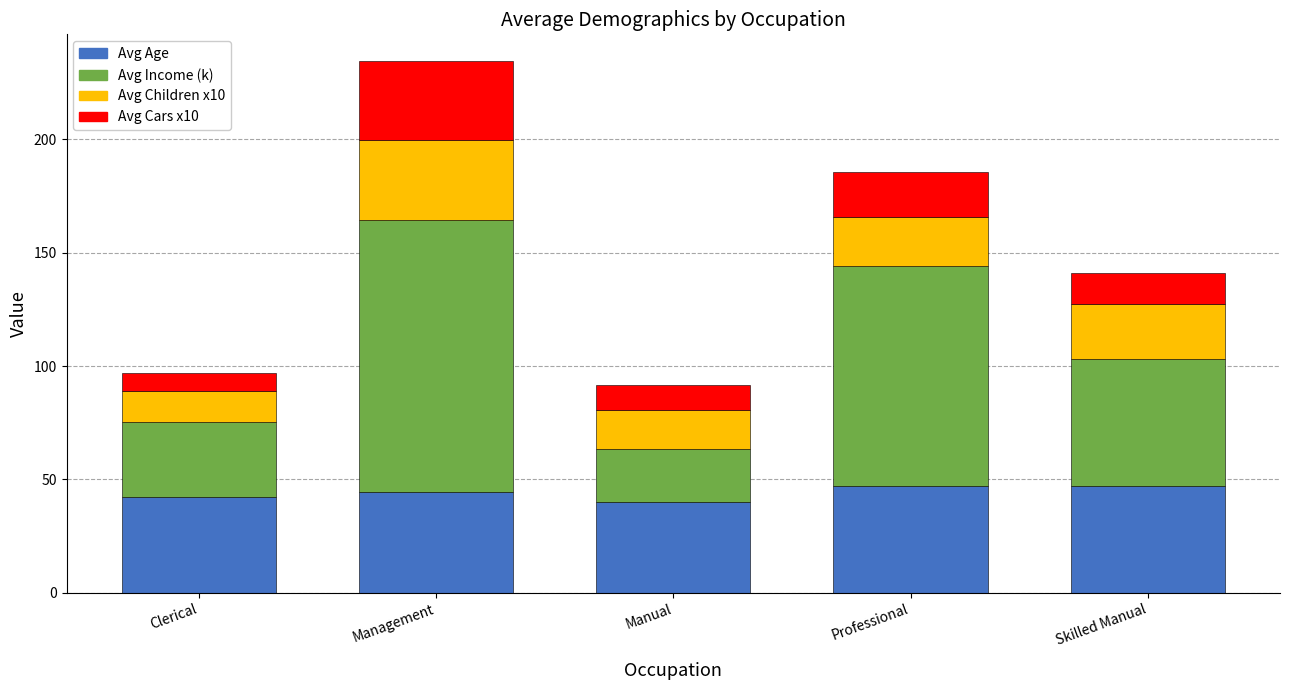

What is the highest value of the Avg Age series?

47.2